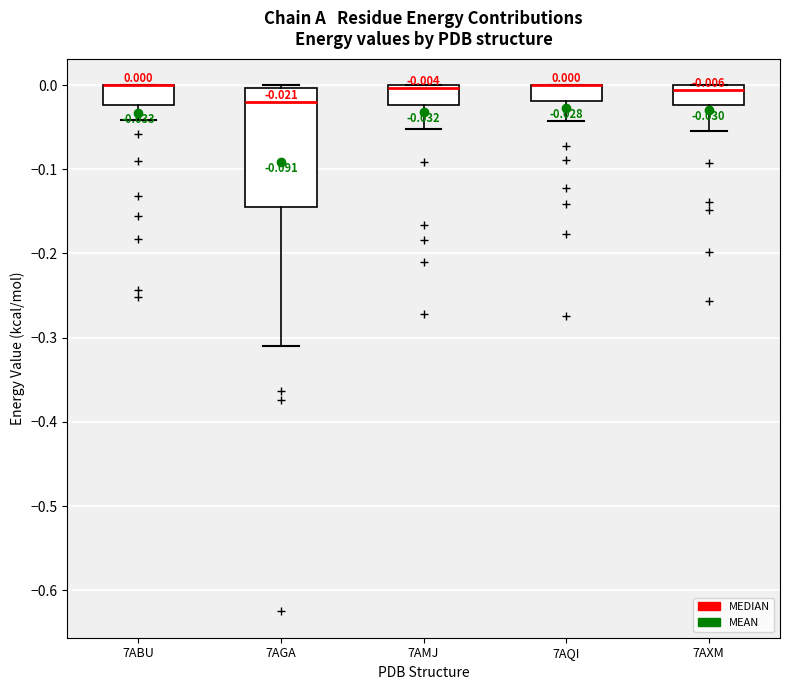

Comparing the boxes themselves (not the whiskers), which one is the tallest?

7AGA